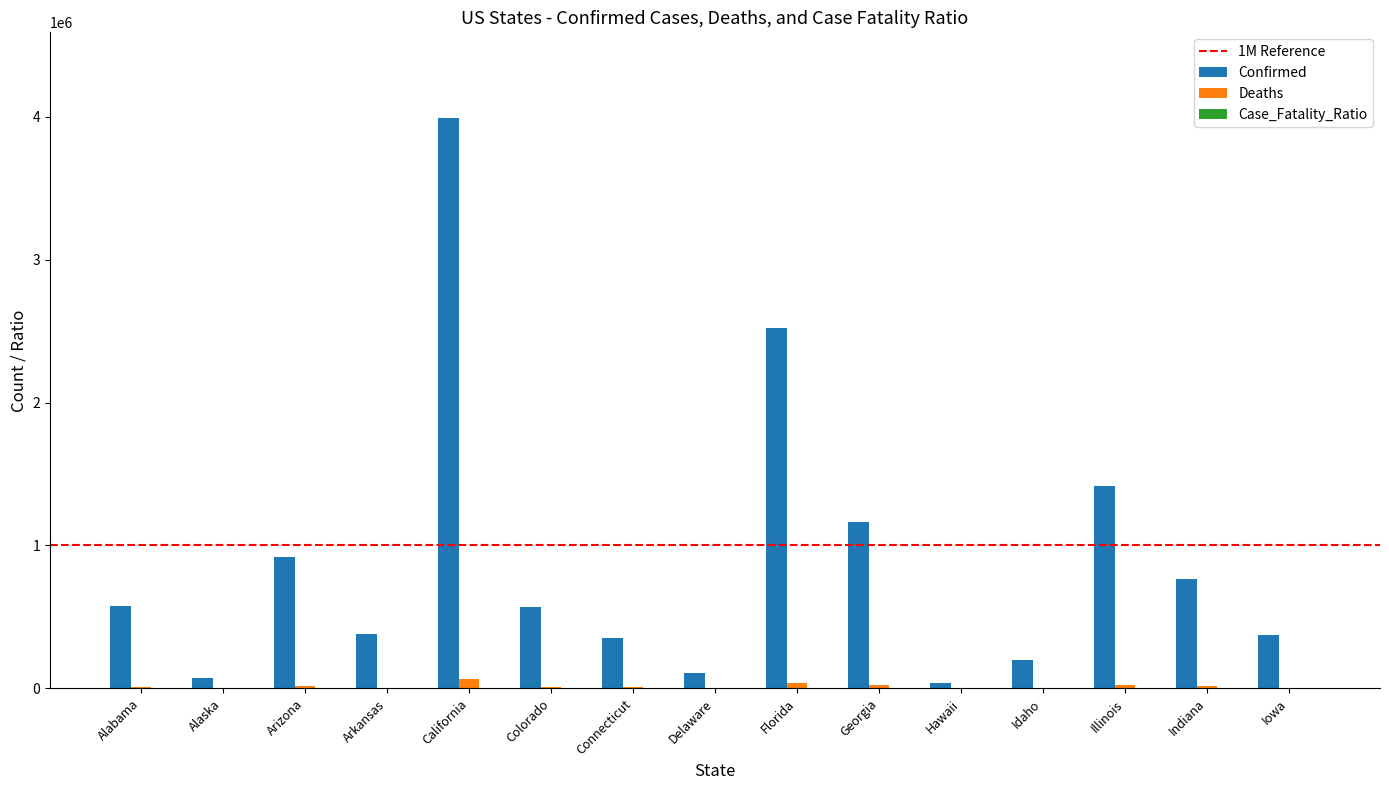

Which series changed the most between Hawaii and Iowa?

Confirmed